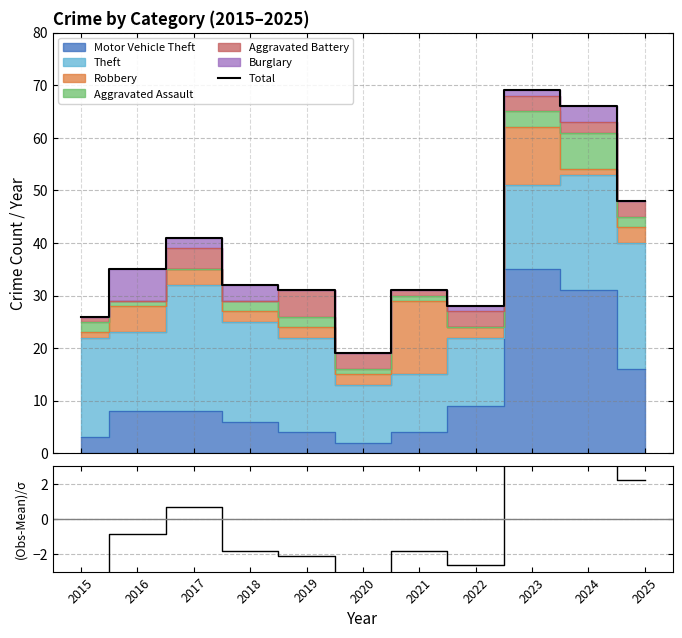

What is the sum of the Total values at 2016 and 2021?

66.0